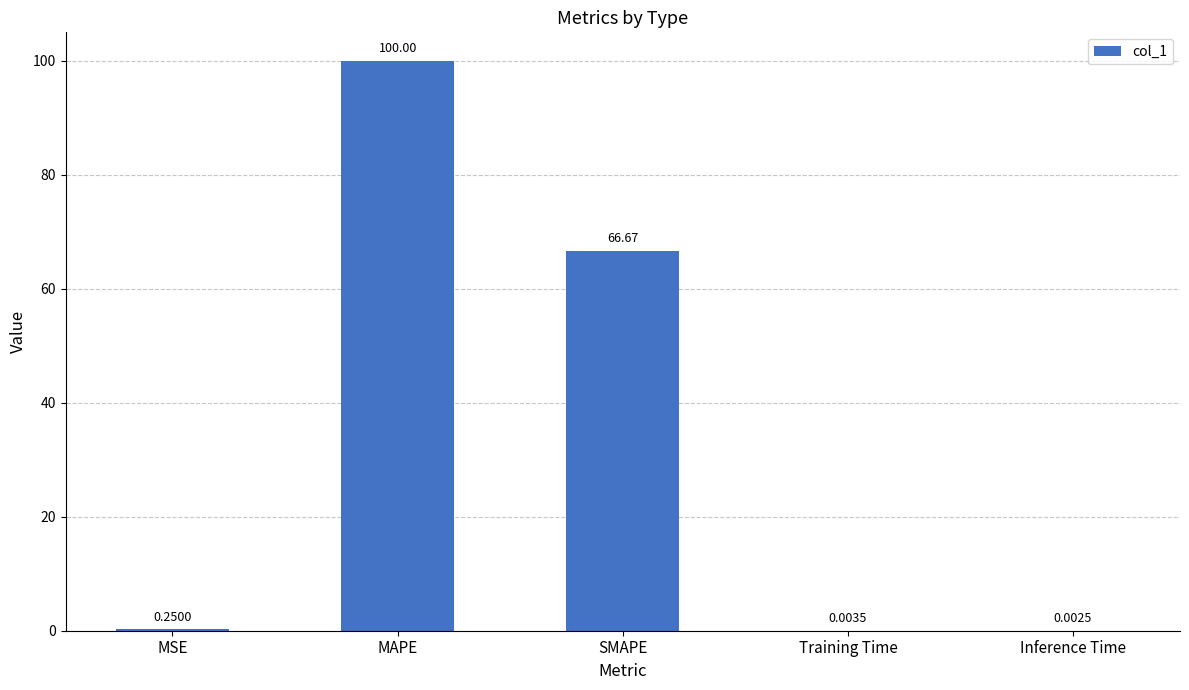

Are the bars horizontal?

No